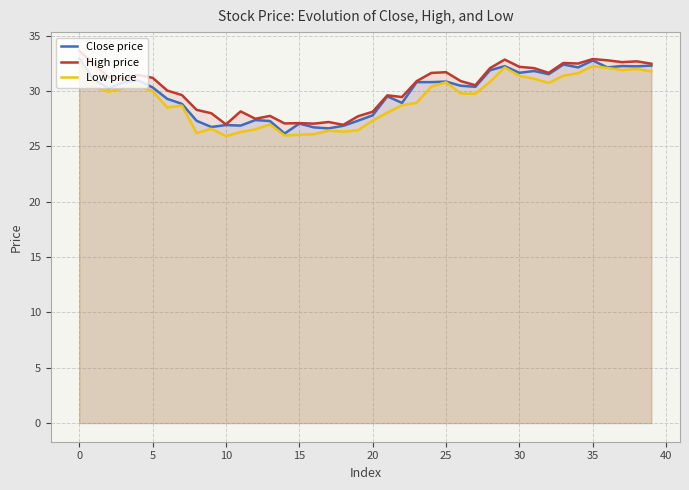

What is the label of the 21st point from the right?

19